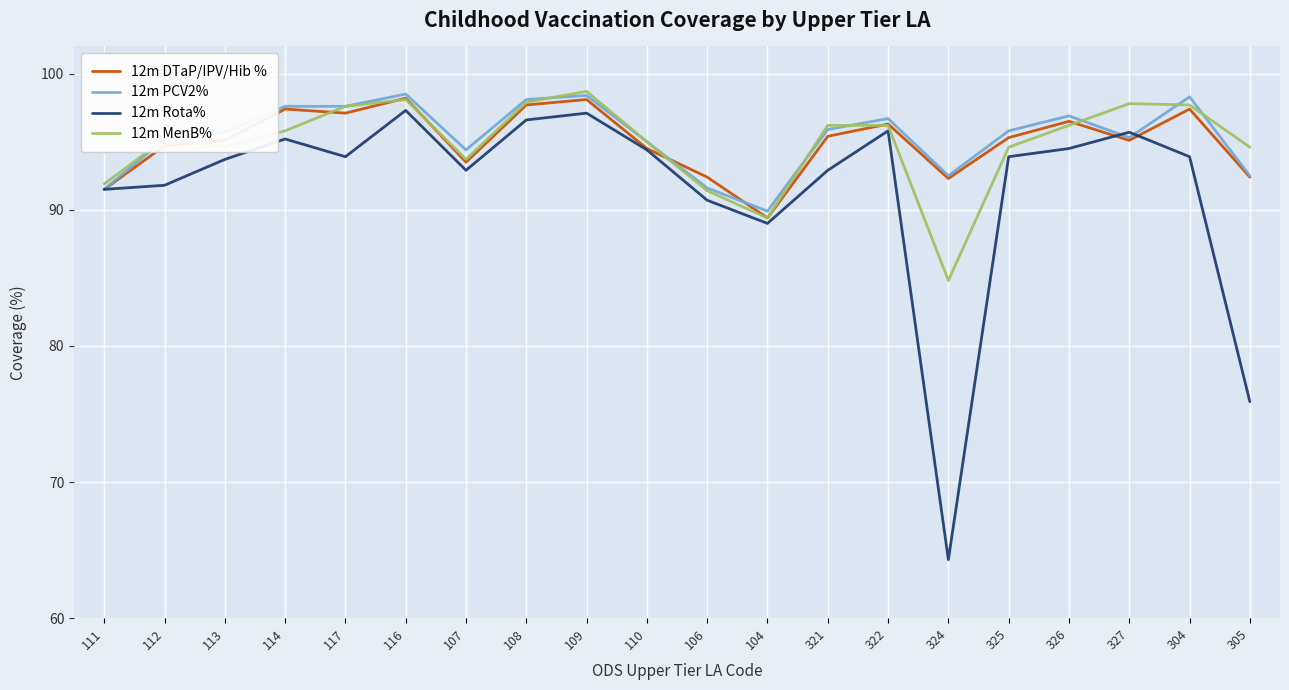

What is the sum of all 12m PCV2% values?

1907.4